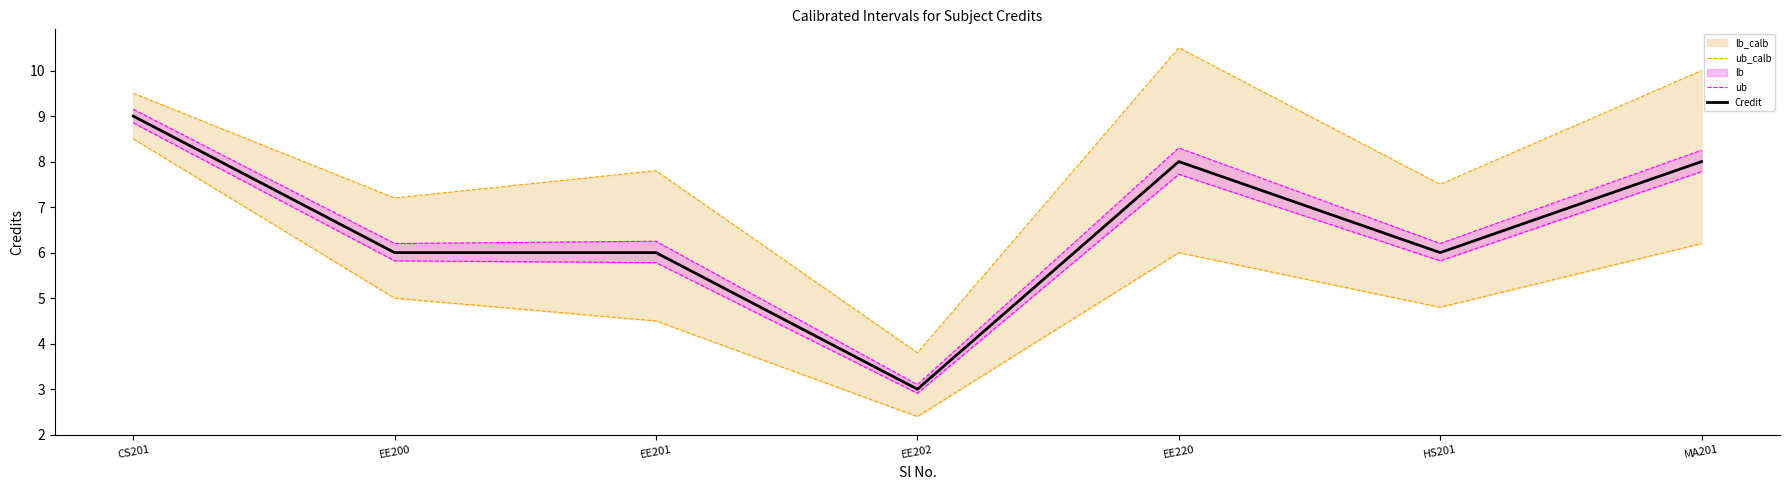

How many interior local valleys does the ub_calb series have?

3